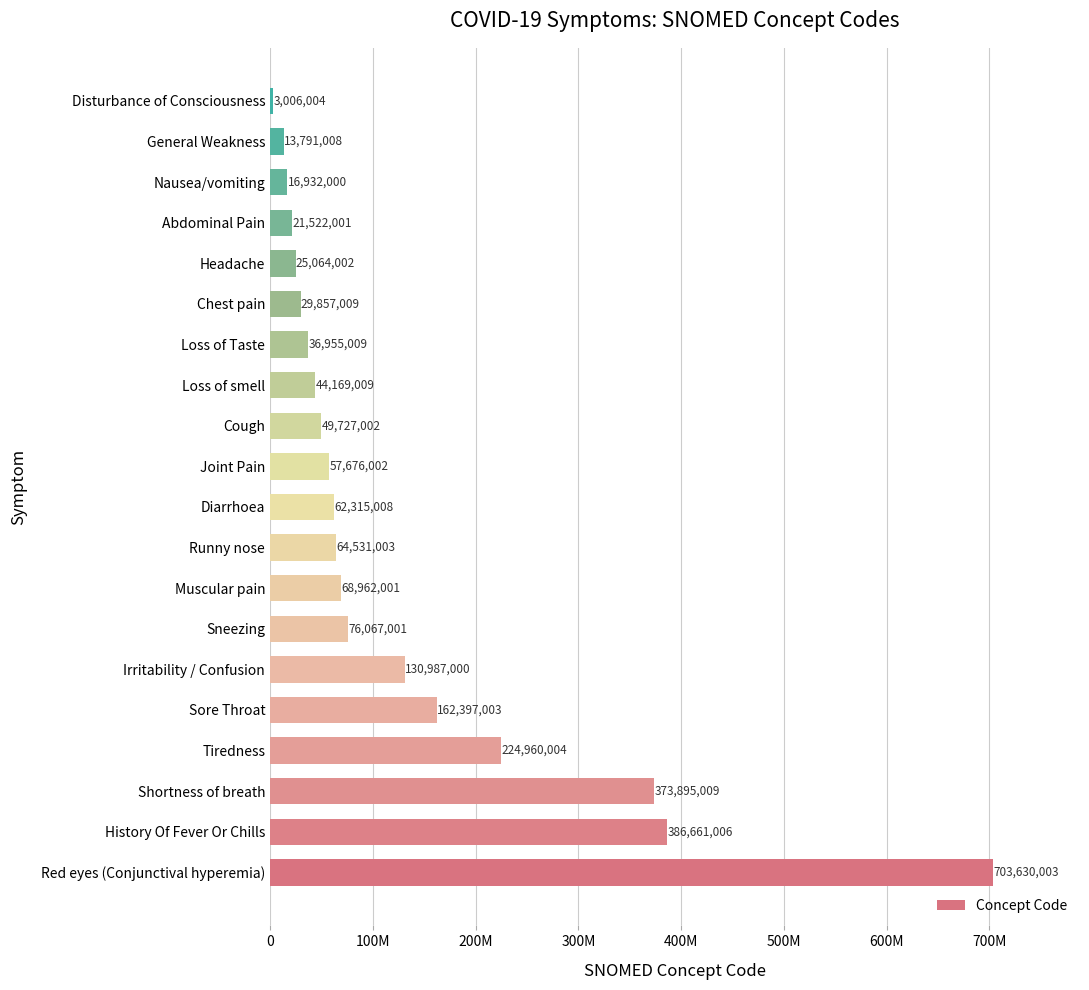

Are the bars horizontal?

Yes